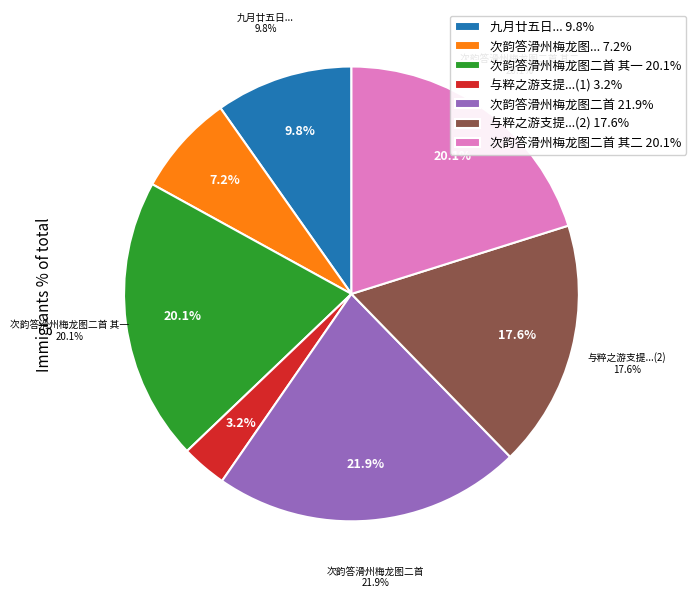

Count the number of slices in the pie.

7